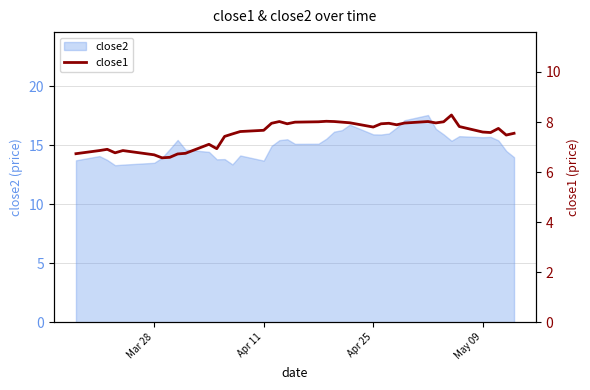

How many lines are shown in the chart?

1